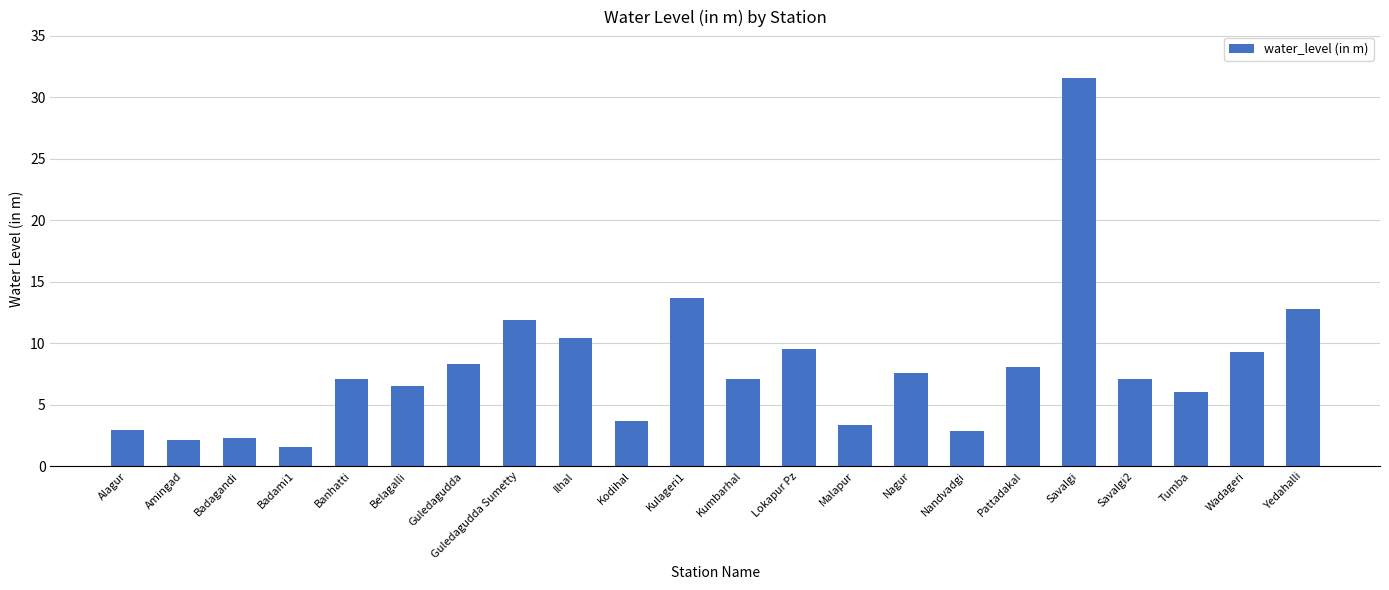

What is the sum of all values?

175.8